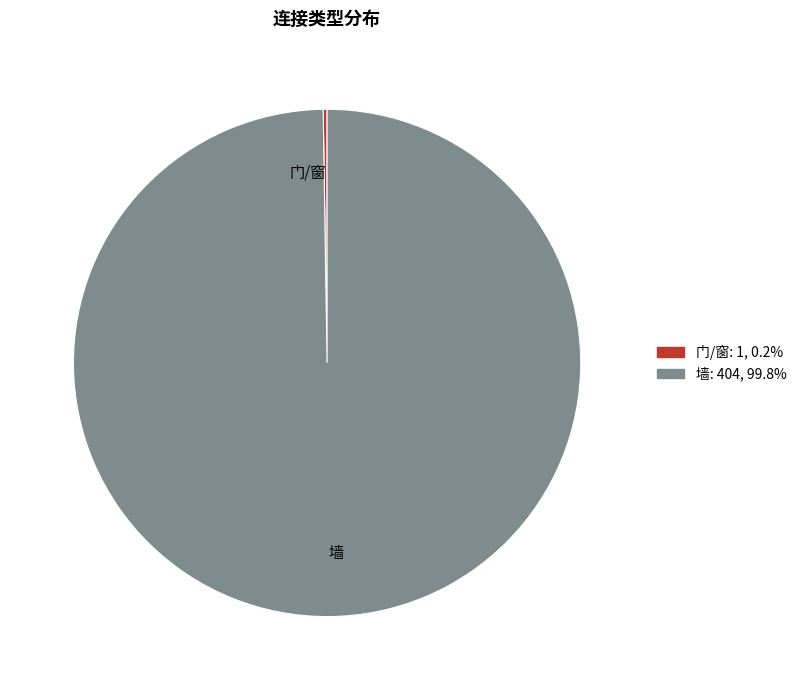

Is there any slice that represents more than half of the pie?

Yes